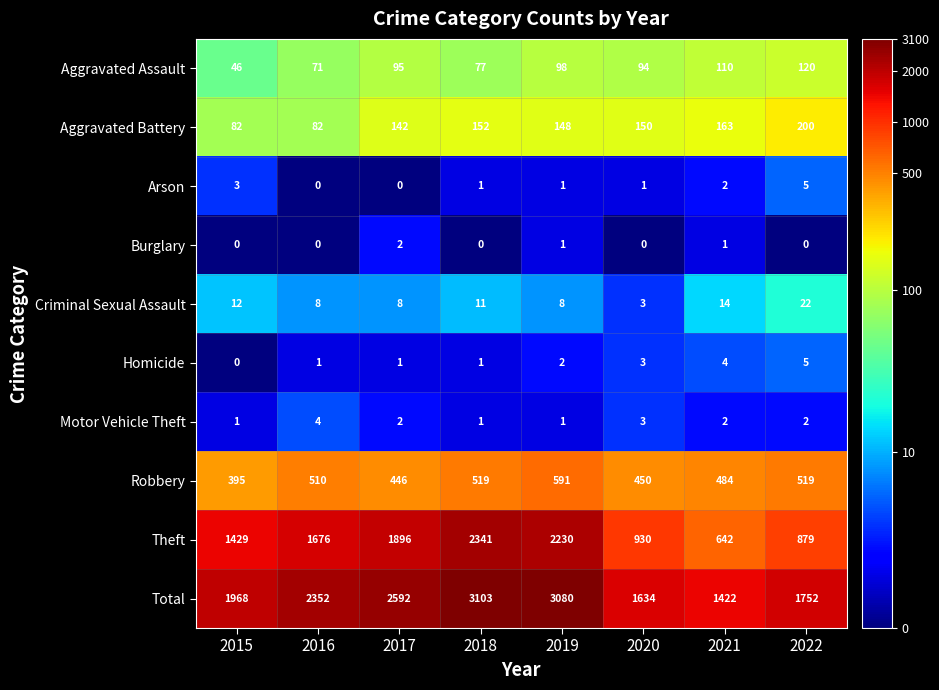

What is the sum of all Total values?

17903